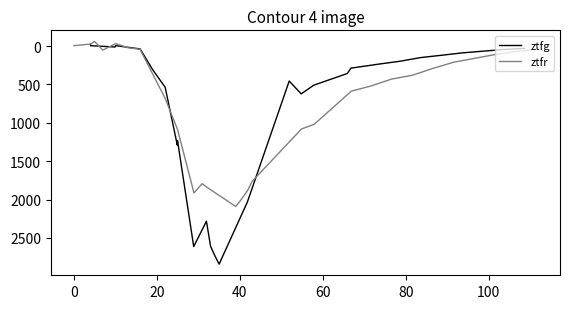

What is the maximum value for ztfg?

2841.4